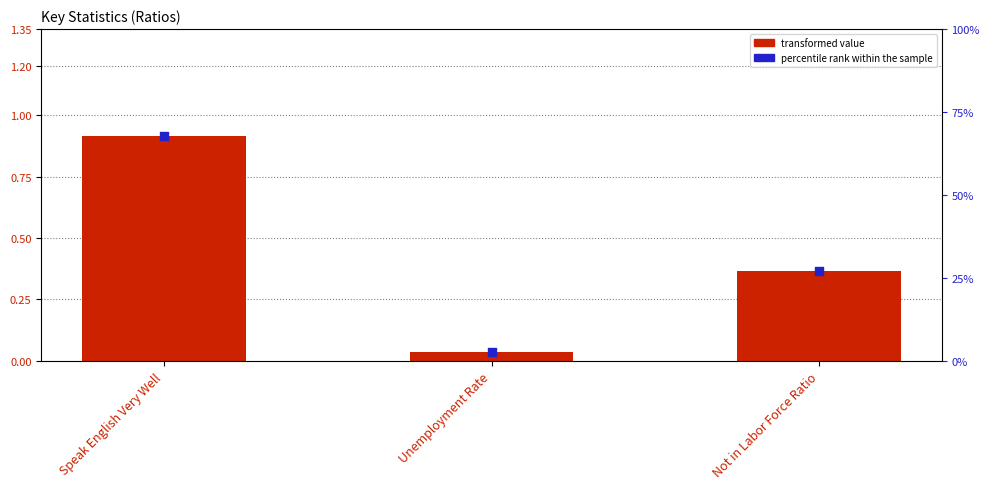

At how many categories does at least one series exceed 0?

3